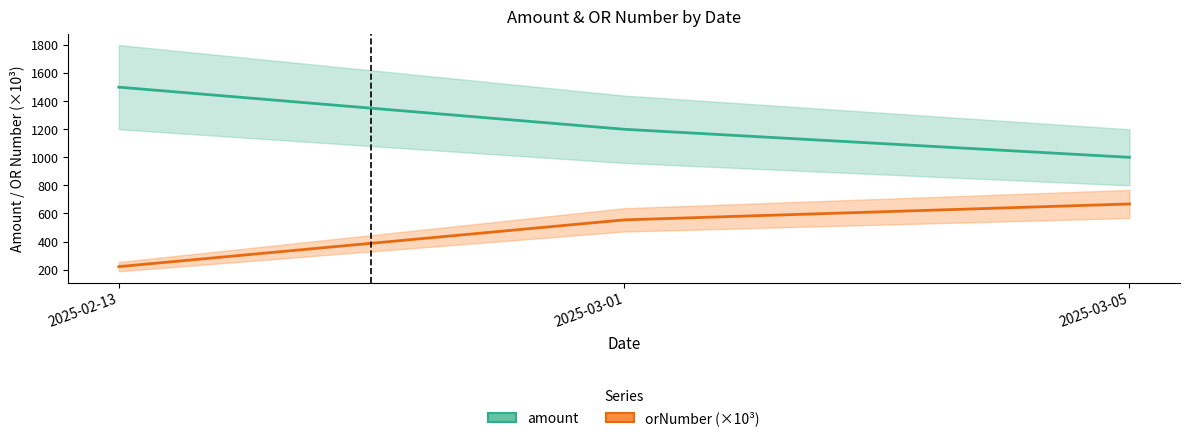

What is the spread (max minus min) of values at 2025-03-01?

645.6